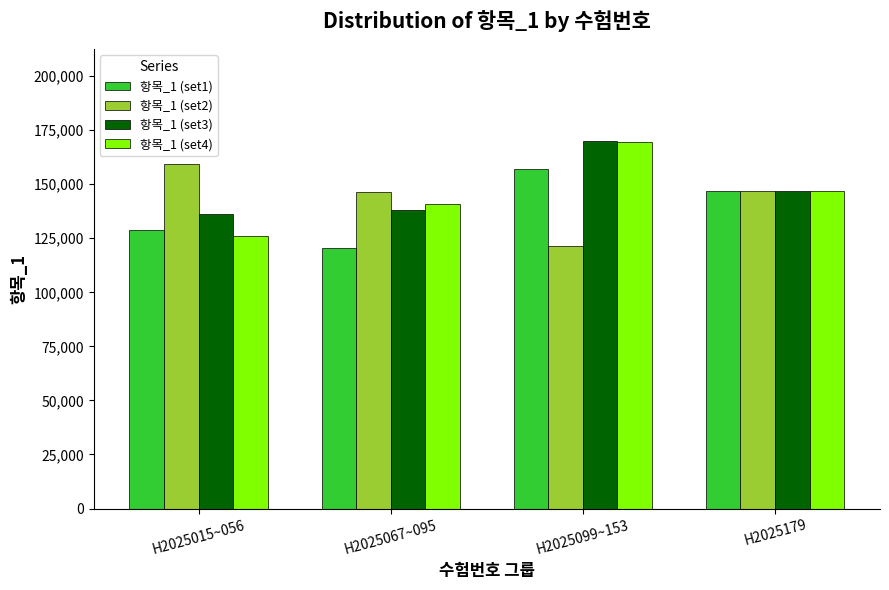

What is the lowest value of the 항목_1 (set3) series?

136120